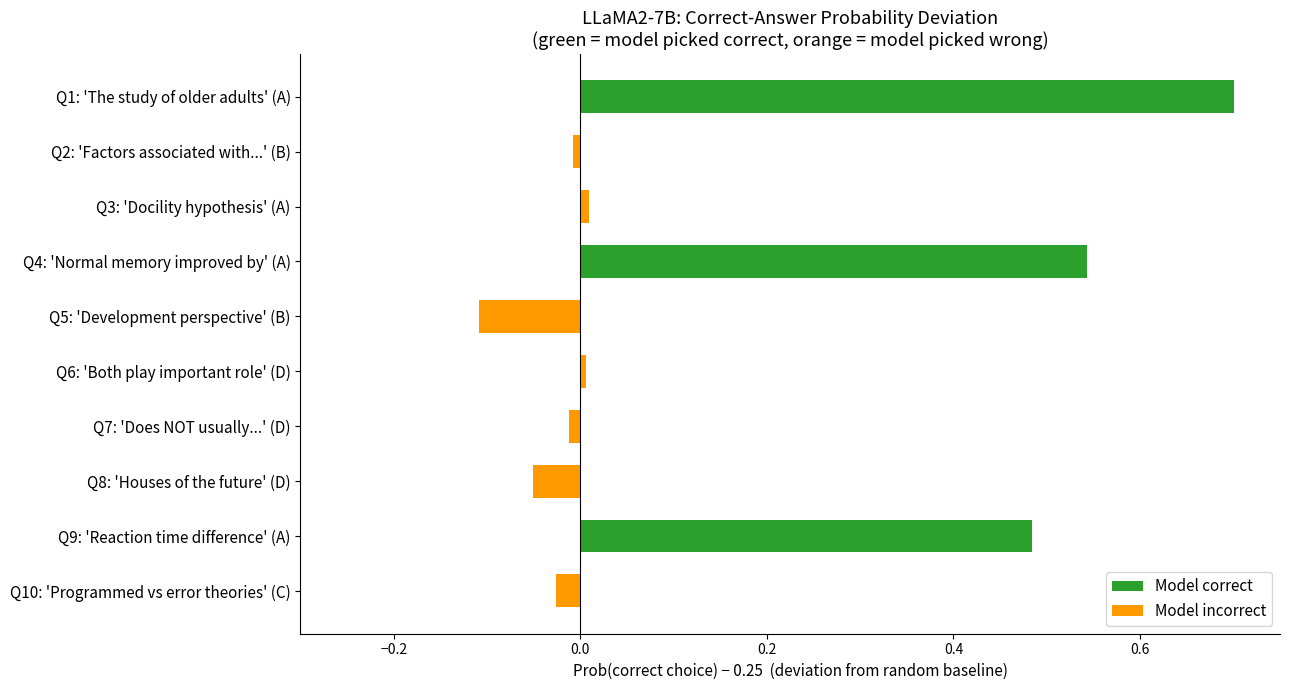

How many bars are there in total?

10